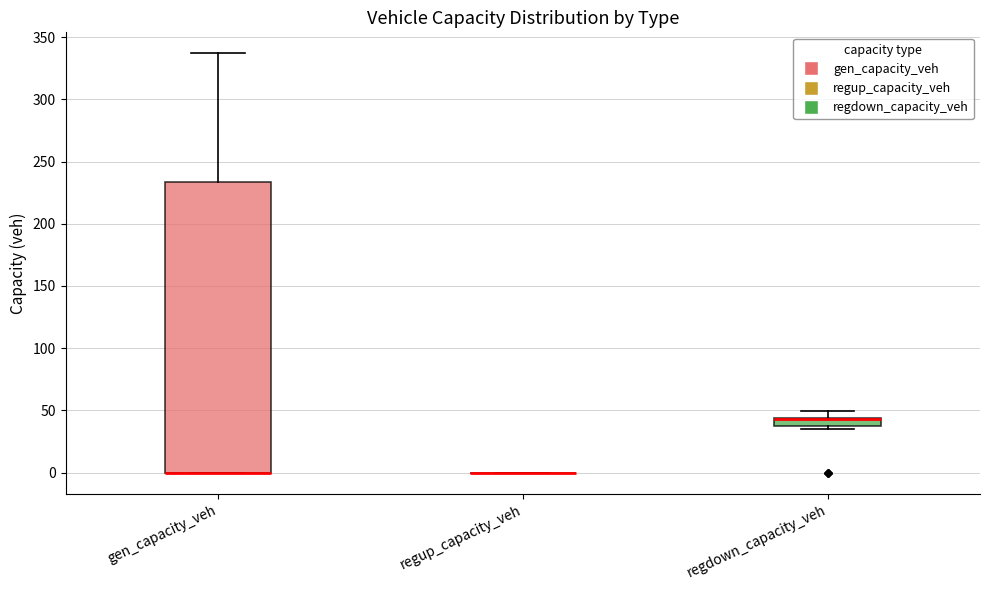

Where is the lower edge of the box for gen_capacity_veh on the y-axis? The values are not printed on the chart, so give them approximately, as read against the axis.

0